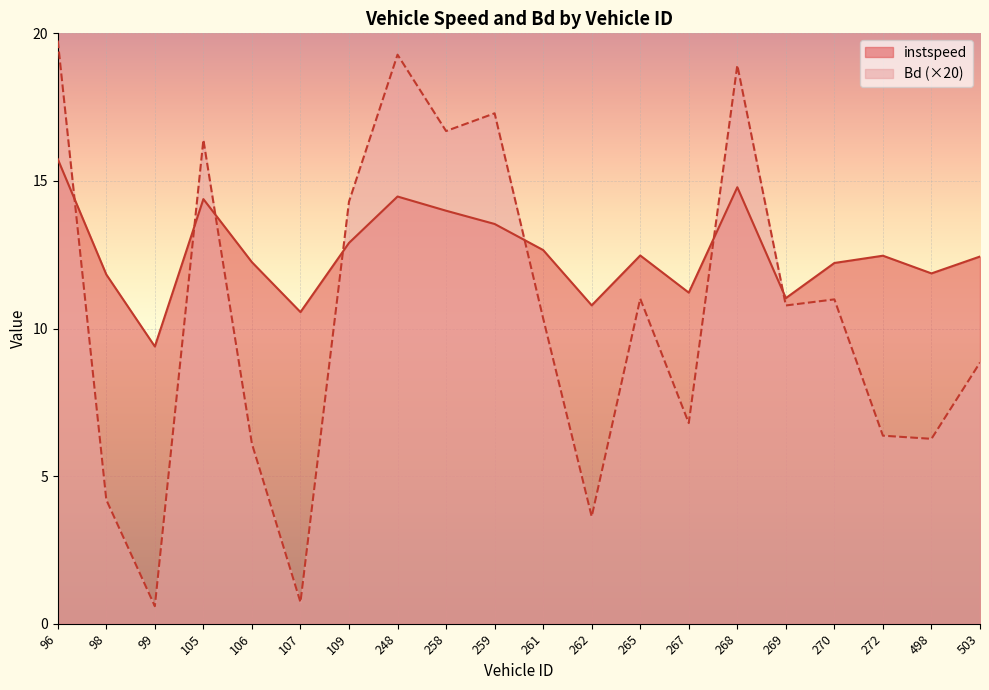

Count the number of data series in this chart.

2